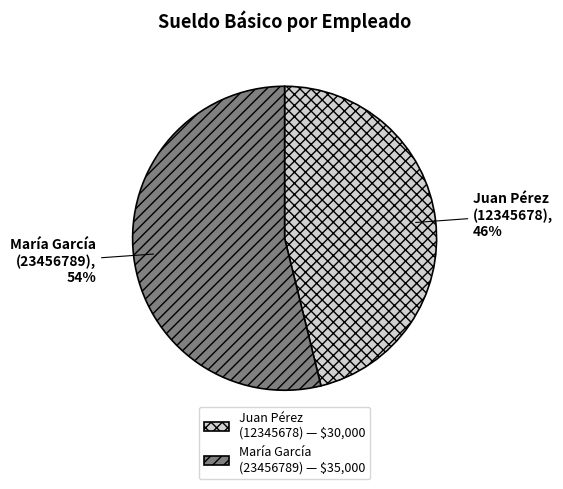

Is it true that María García (23456789) is 39% of the pie?

False